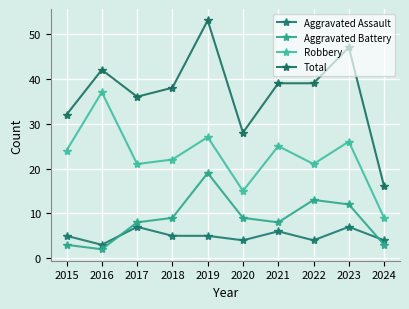

How many lines are shown in the chart?

4